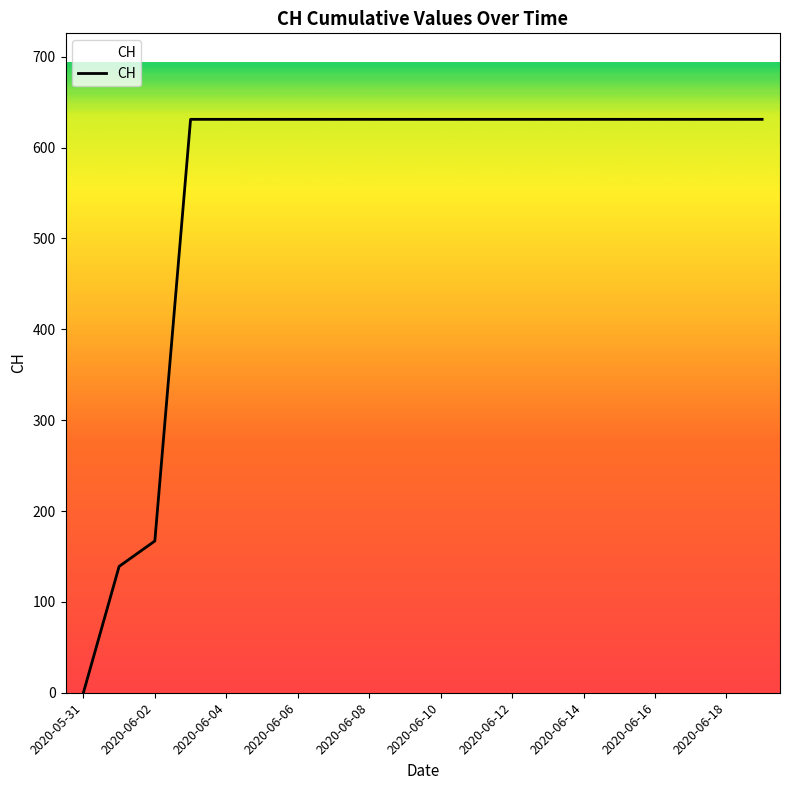

What is the maximum value shown in the chart?

631